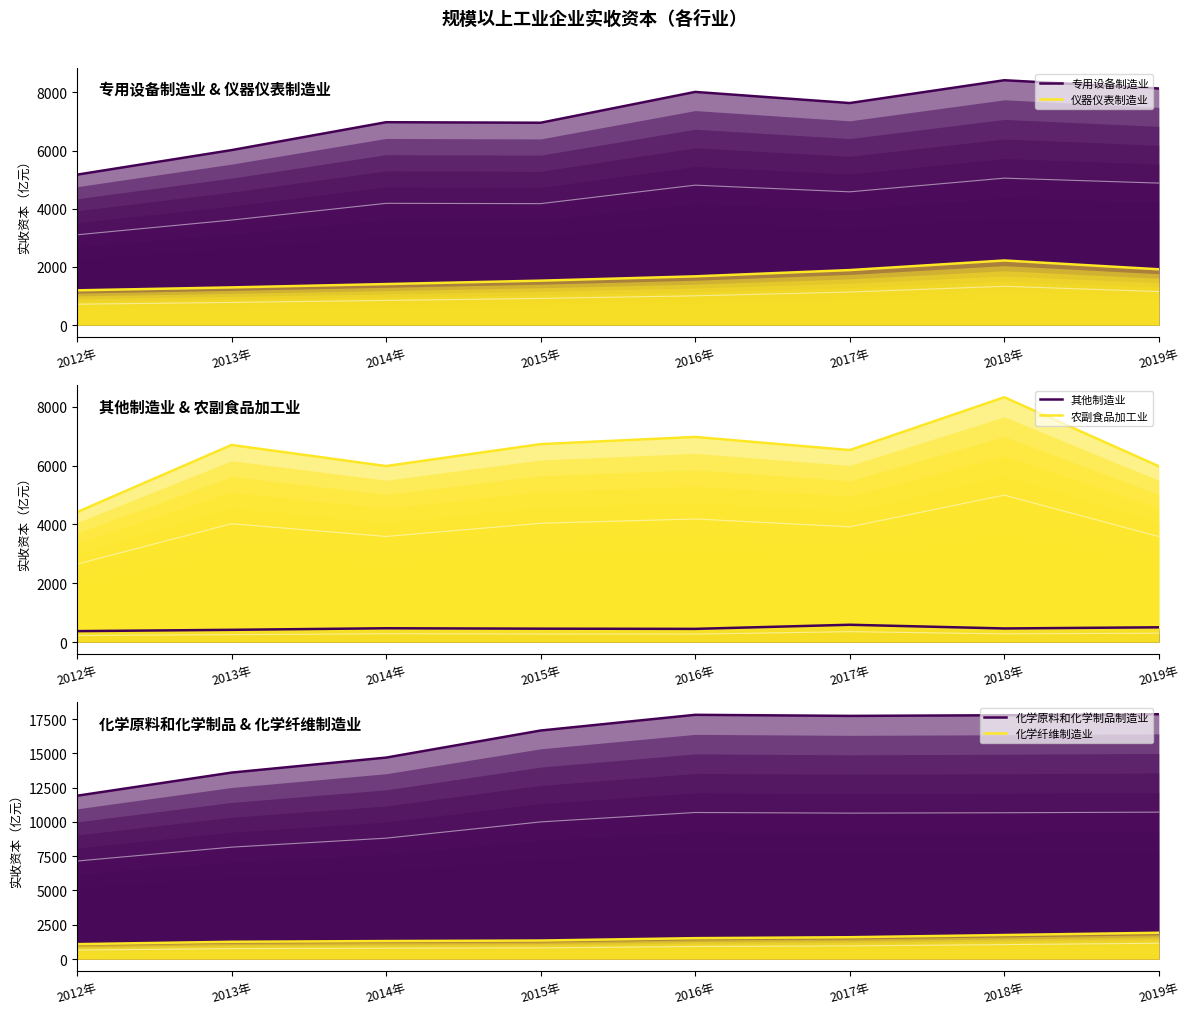

Reading left to right, what are all the values shown in this chart?

专用设备制造业: 2012年=5171.6	2013年=6016.2	2014年=6976.1	2015年=6958.0	2016年=8018.3	2017年=7635.2	2018年=8420.1	2019年=8136.5
仪器仪表制造业: 2012年=1192.5	2013年=1293.2	2014年=1408.4	2015年=1525.4	2016年=1673.8	2017年=1889.3	2018年=2219.4	2019年=1916.7
其他制造业: 2012年=369.6	2013年=413.8	2014年=467.3	2015年=453.1	2016年=446.4	2017年=586.0	2018年=460.4	2019年=499.9
农副食品加工业: 2012年=4416.3	2013年=6700.6	2014年=5982.5	2015年=6729.1	2016年=6973.0	2017年=6526.7	2018年=8323.7	2019年=5976.9
化学原料和化学制品制造业: 2012年=11909.3	2013年=13598.6	2014年=14692.2	2015年=16667.2	2016年=17813.0	2017年=17734.8	2018年=17782.1	2019年=17855.2
化学纤维制造业: 2012年=1083.2	2013年=1256.8	2014年=1309.3	2015年=1347.3	2016年=1520.1	2017年=1588.7	2018年=1749.4	2019年=1914.6